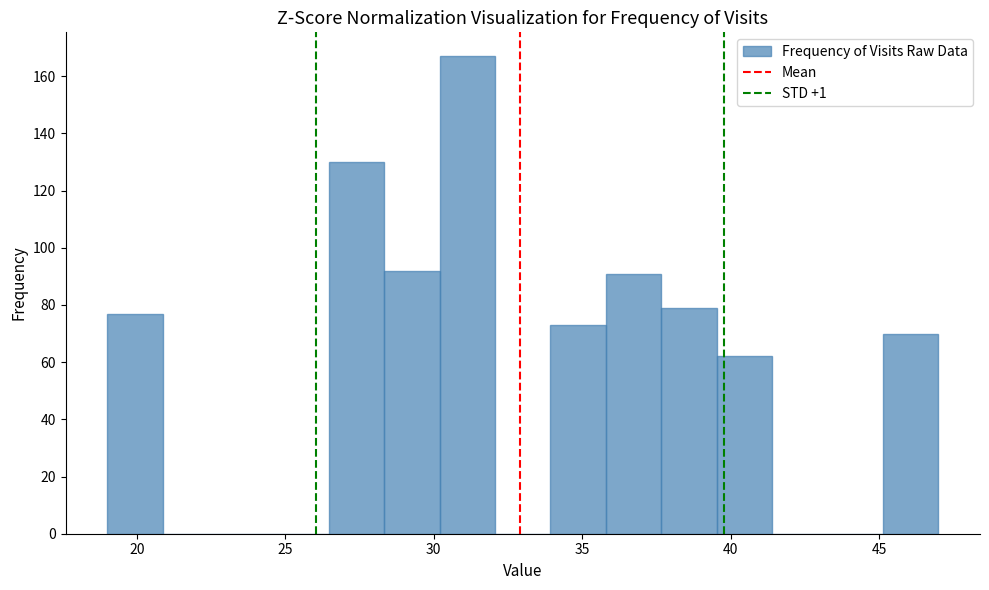

Around what value on the x-axis is the tallest bar? Give the approximate position of its centre, as read against the axis.

31.0